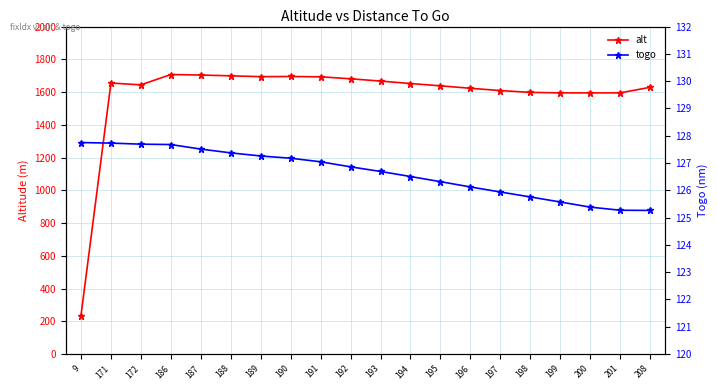

Reading left to right, list all the values displayed in this chart.

alt: 235.0	1655.0	1644.0	1707.0	1704.0	1699.0	1694.0	1695.0	1693.0	1681.0	1667.0	1652.0	1638.0	1623.0	1609.0	1598.0	1595.0	1595.0	1595.0	1629.0
togo: 127.7	127.7	127.7	127.7	127.5	127.4	127.3	127.2	127.0	126.9	126.7	126.5	126.3	126.1	125.9	125.8	125.6	125.4	125.3	125.3